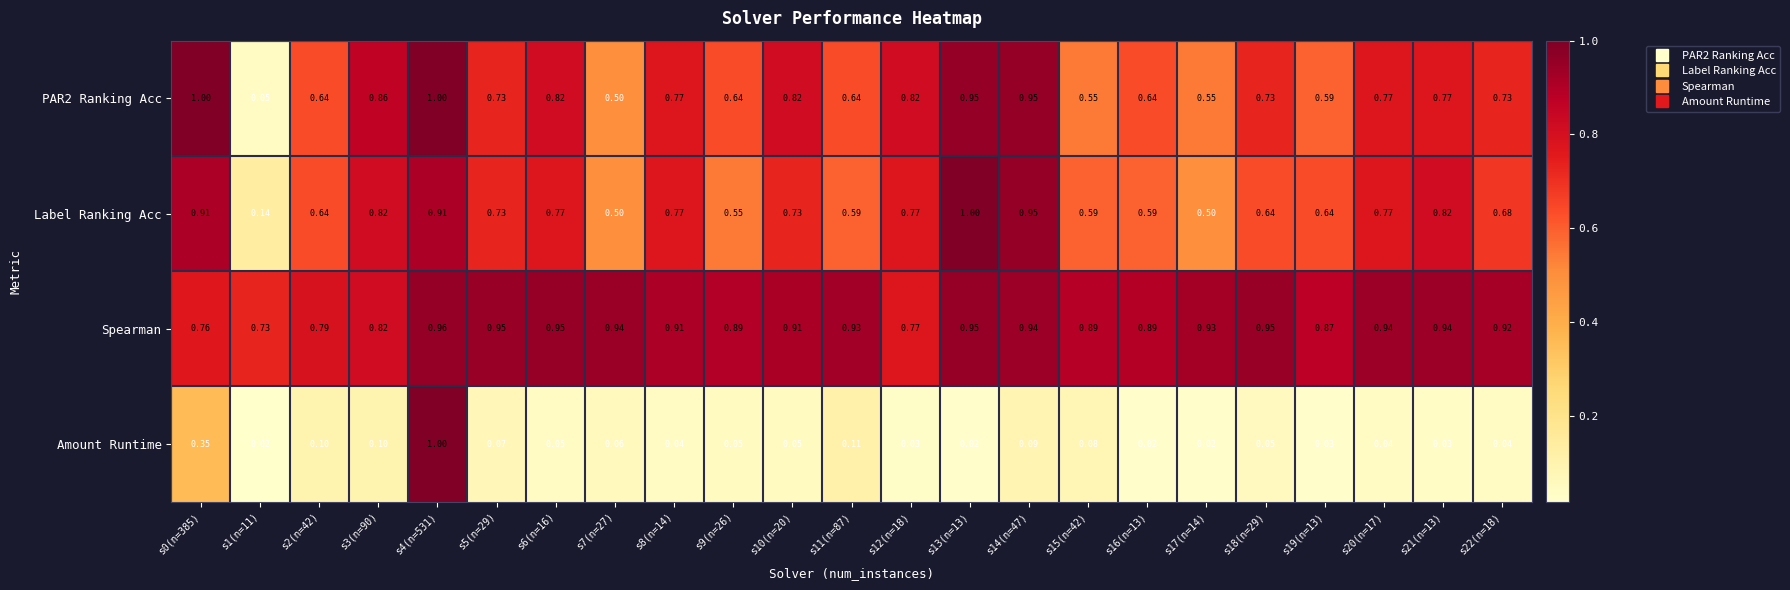

Is the value of Spearman at s9(n=26) greater than the value of Label Ranking Acc at s14(n=47)?

No